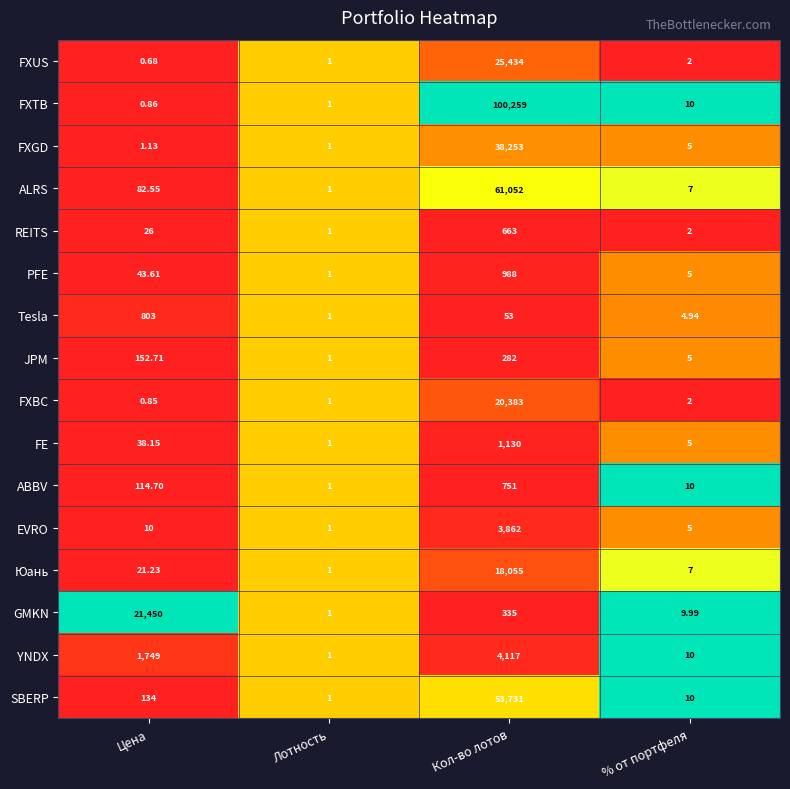

At which label is Tesla closest to 402?

Кол-во лотов